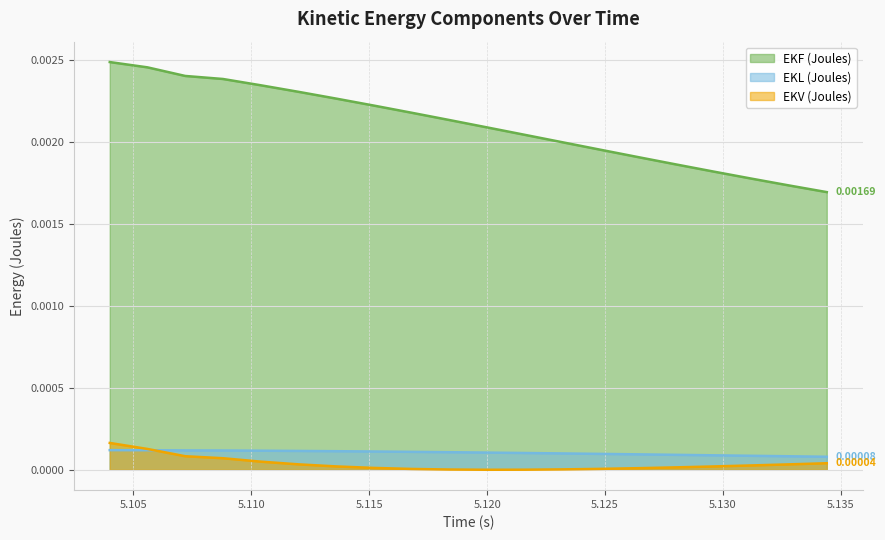

How many data points does each series have?

20